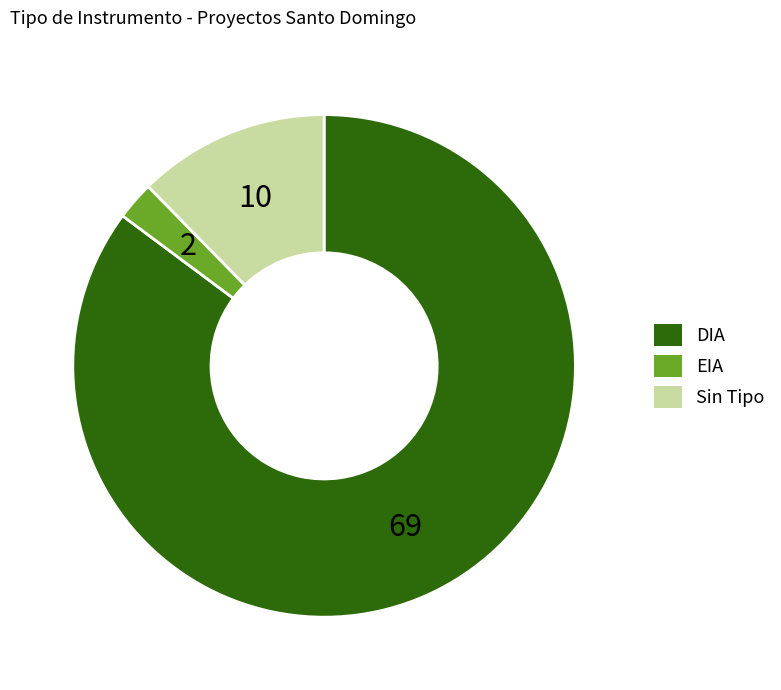

Which category has the smallest portion of the pie?

EIA